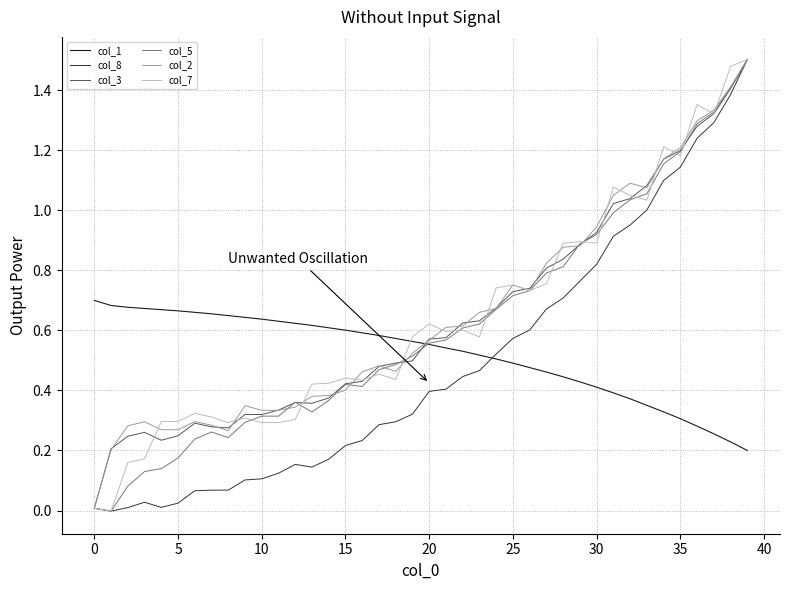

Does the chart display data point markers on the line(s)?

No